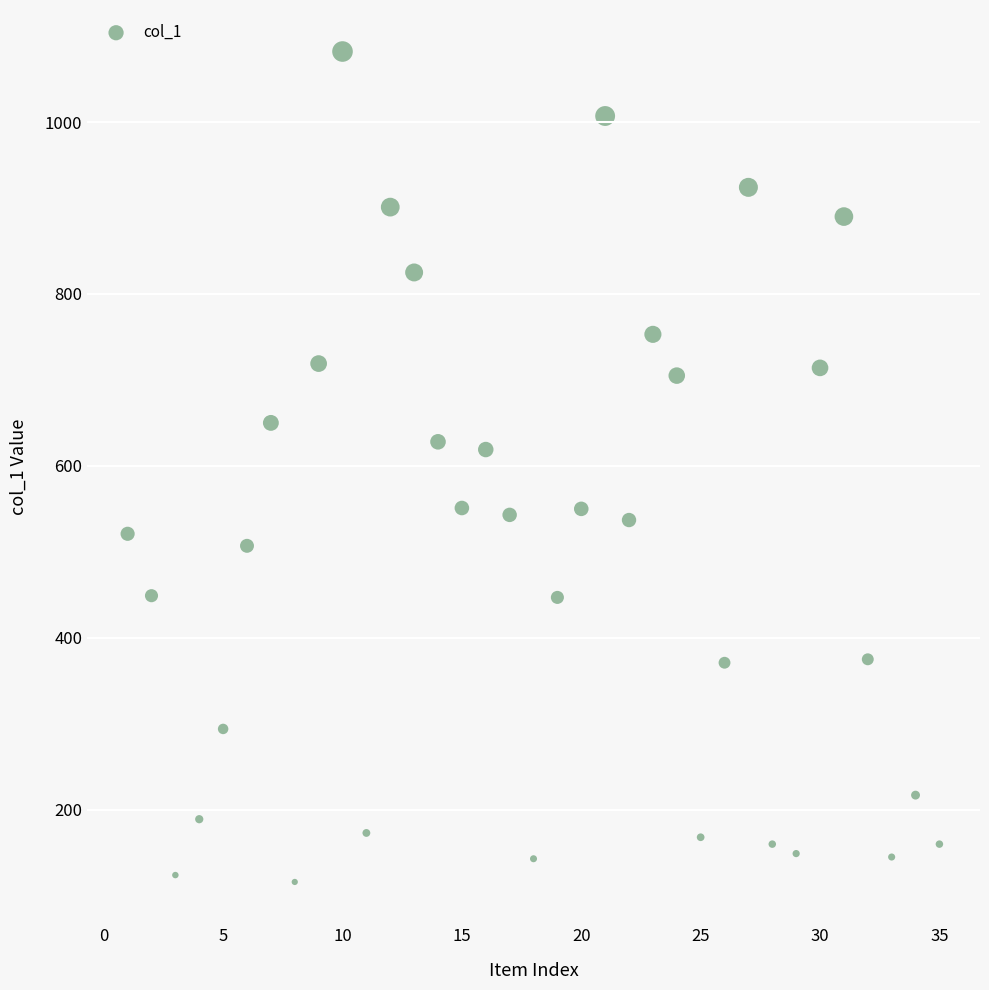

What is the range of X values (max minus min)?

34